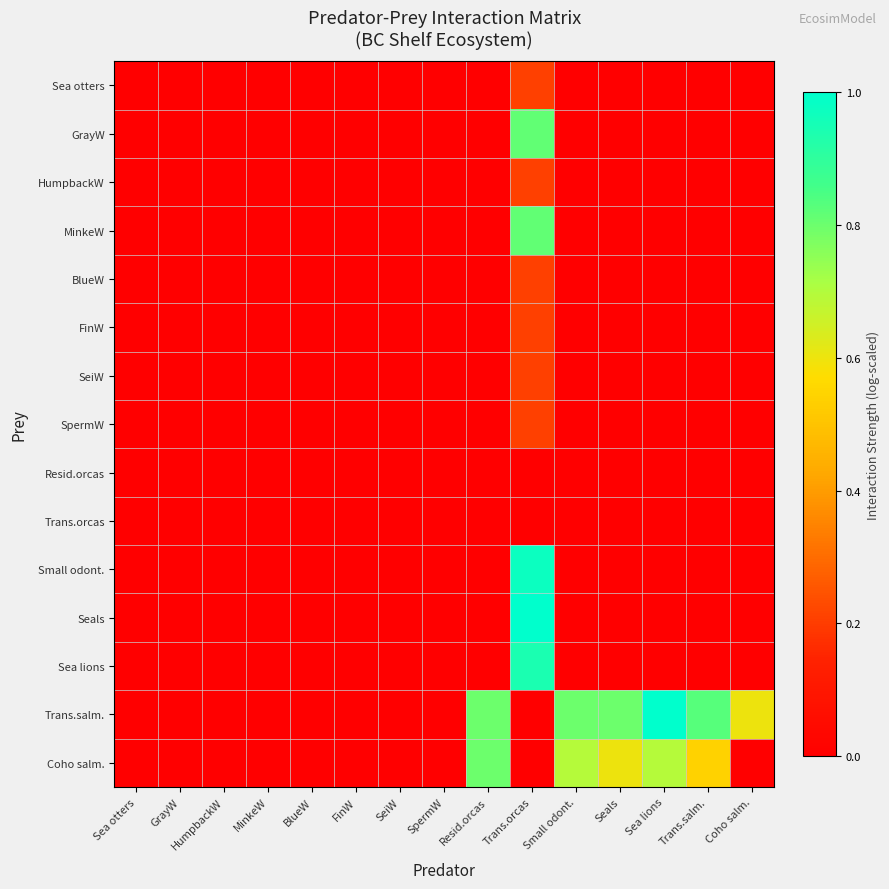

Reading right to left, what are all the values shown in this chart?

Sea otters: Coho salm.=0.0	Trans.salm.=0.0	Sea lions=0.0	Seals=0.0	Small odont.=0.0	Trans.orcas=0.2	Resid.orcas=0.0	SpermW=0.0	SeiW=0.0	FinW=0.0	BlueW=0.0	MinkeW=0.0	HumpbackW=0.0	GrayW=0.0	Sea otters=0.0
GrayW: Coho salm.=0.0	Trans.salm.=0.0	Sea lions=0.0	Seals=0.0	Small odont.=0.0	Trans.orcas=0.8	Resid.orcas=0.0	SpermW=0.0	SeiW=0.0	FinW=0.0	BlueW=0.0	MinkeW=0.0	HumpbackW=0.0	GrayW=0.0	Sea otters=0.0
HumpbackW: Coho salm.=0.0	Trans.salm.=0.0	Sea lions=0.0	Seals=0.0	Small odont.=0.0	Trans.orcas=0.2	Resid.orcas=0.0	SpermW=0.0	SeiW=0.0	FinW=0.0	BlueW=0.0	MinkeW=0.0	HumpbackW=0.0	GrayW=0.0	Sea otters=0.0
MinkeW: Coho salm.=0.0	Trans.salm.=0.0	Sea lions=0.0	Seals=0.0	Small odont.=0.0	Trans.orcas=0.8	Resid.orcas=0.0	SpermW=0.0	SeiW=0.0	FinW=0.0	BlueW=0.0	MinkeW=0.0	HumpbackW=0.0	GrayW=0.0	Sea otters=0.0
BlueW: Coho salm.=0.0	Trans.salm.=0.0	Sea lions=0.0	Seals=0.0	Small odont.=0.0	Trans.orcas=0.2	Resid.orcas=0.0	SpermW=0.0	SeiW=0.0	FinW=0.0	BlueW=0.0	MinkeW=0.0	HumpbackW=0.0	GrayW=0.0	Sea otters=0.0
FinW: Coho salm.=0.0	Trans.salm.=0.0	Sea lions=0.0	Seals=0.0	Small odont.=0.0	Trans.orcas=0.2	Resid.orcas=0.0	SpermW=0.0	SeiW=0.0	FinW=0.0	BlueW=0.0	MinkeW=0.0	HumpbackW=0.0	GrayW=0.0	Sea otters=0.0
SeiW: Coho salm.=0.0	Trans.salm.=0.0	Sea lions=0.0	Seals=0.0	Small odont.=0.0	Trans.orcas=0.2	Resid.orcas=0.0	SpermW=0.0	SeiW=0.0	FinW=0.0	BlueW=0.0	MinkeW=0.0	HumpbackW=0.0	GrayW=0.0	Sea otters=0.0
SpermW: Coho salm.=0.0	Trans.salm.=0.0	Sea lions=0.0	Seals=0.0	Small odont.=0.0	Trans.orcas=0.2	Resid.orcas=0.0	SpermW=0.0	SeiW=0.0	FinW=0.0	BlueW=0.0	MinkeW=0.0	HumpbackW=0.0	GrayW=0.0	Sea otters=0.0
Resid.orcas: Coho salm.=0.0	Trans.salm.=0.0	Sea lions=0.0	Seals=0.0	Small odont.=0.0	Trans.orcas=0.0	Resid.orcas=0.0	SpermW=0.0	SeiW=0.0	FinW=0.0	BlueW=0.0	MinkeW=0.0	HumpbackW=0.0	GrayW=0.0	Sea otters=0.0
Trans.orcas: Coho salm.=0.0	Trans.salm.=0.0	Sea lions=0.0	Seals=0.0	Small odont.=0.0	Trans.orcas=0.0	Resid.orcas=0.0	SpermW=0.0	SeiW=0.0	FinW=0.0	BlueW=0.0	MinkeW=0.0	HumpbackW=0.0	GrayW=0.0	Sea otters=0.0
Small odont.: Coho salm.=0.0	Trans.salm.=0.0	Sea lions=0.0	Seals=0.0	Small odont.=0.0	Trans.orcas=1.0	Resid.orcas=0.0	SpermW=0.0	SeiW=0.0	FinW=0.0	BlueW=0.0	MinkeW=0.0	HumpbackW=0.0	GrayW=0.0	Sea otters=0.0
Seals: Coho salm.=0.0	Trans.salm.=0.0	Sea lions=0.0	Seals=0.0	Small odont.=0.0	Trans.orcas=1.0	Resid.orcas=0.0	SpermW=0.0	SeiW=0.0	FinW=0.0	BlueW=0.0	MinkeW=0.0	HumpbackW=0.0	GrayW=0.0	Sea otters=0.0
Sea lions: Coho salm.=0.0	Trans.salm.=0.0	Sea lions=0.0	Seals=0.0	Small odont.=0.0	Trans.orcas=0.9	Resid.orcas=0.0	SpermW=0.0	SeiW=0.0	FinW=0.0	BlueW=0.0	MinkeW=0.0	HumpbackW=0.0	GrayW=0.0	Sea otters=0.0
Trans.salm.: Coho salm.=0.6	Trans.salm.=0.8	Sea lions=1.0	Seals=0.8	Small odont.=0.8	Trans.orcas=0.0	Resid.orcas=0.8	SpermW=0.0	SeiW=0.0	FinW=0.0	BlueW=0.0	MinkeW=0.0	HumpbackW=0.0	GrayW=0.0	Sea otters=0.0
Coho salm.: Coho salm.=0.0	Trans.salm.=0.5	Sea lions=0.7	Seals=0.6	Small odont.=0.7	Trans.orcas=0.0	Resid.orcas=0.8	SpermW=0.0	SeiW=0.0	FinW=0.0	BlueW=0.0	MinkeW=0.0	HumpbackW=0.0	GrayW=0.0	Sea otters=0.0